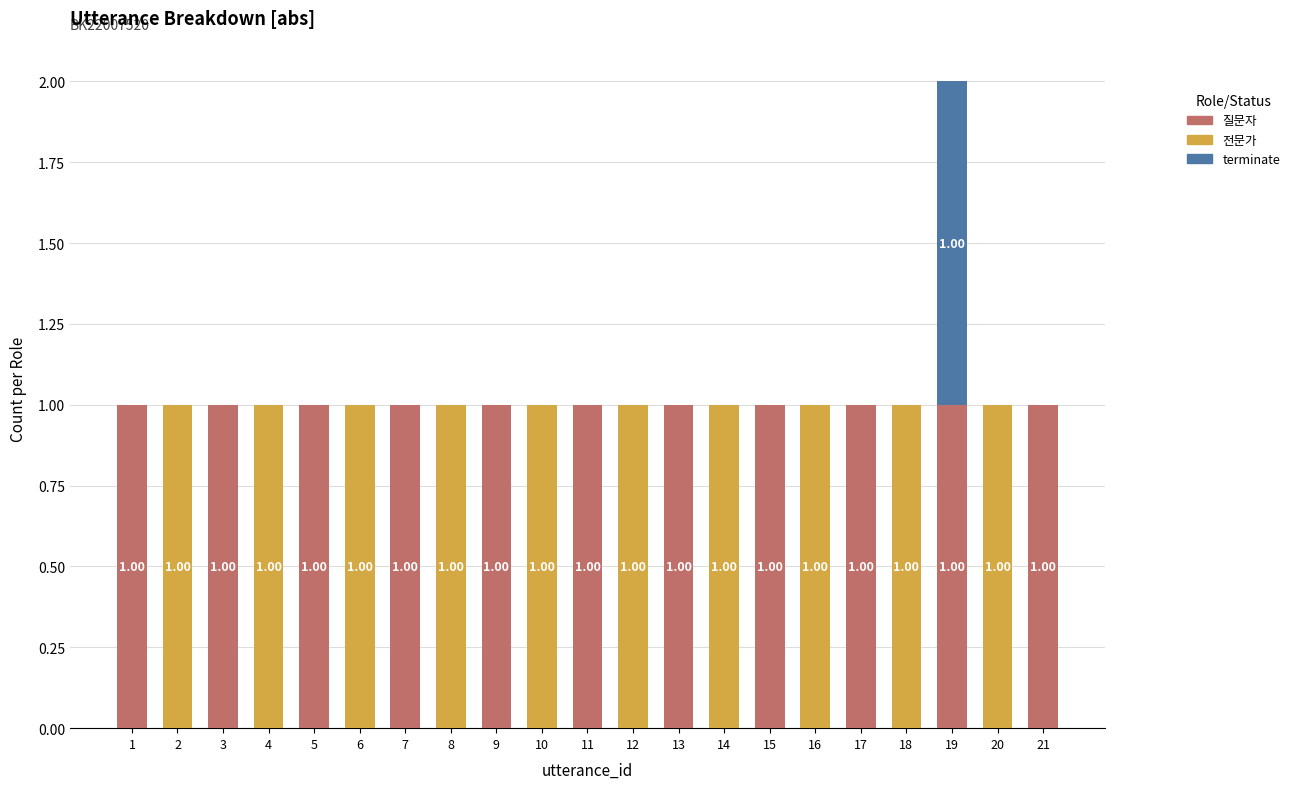

What is the sum of all 질문자 values?

11